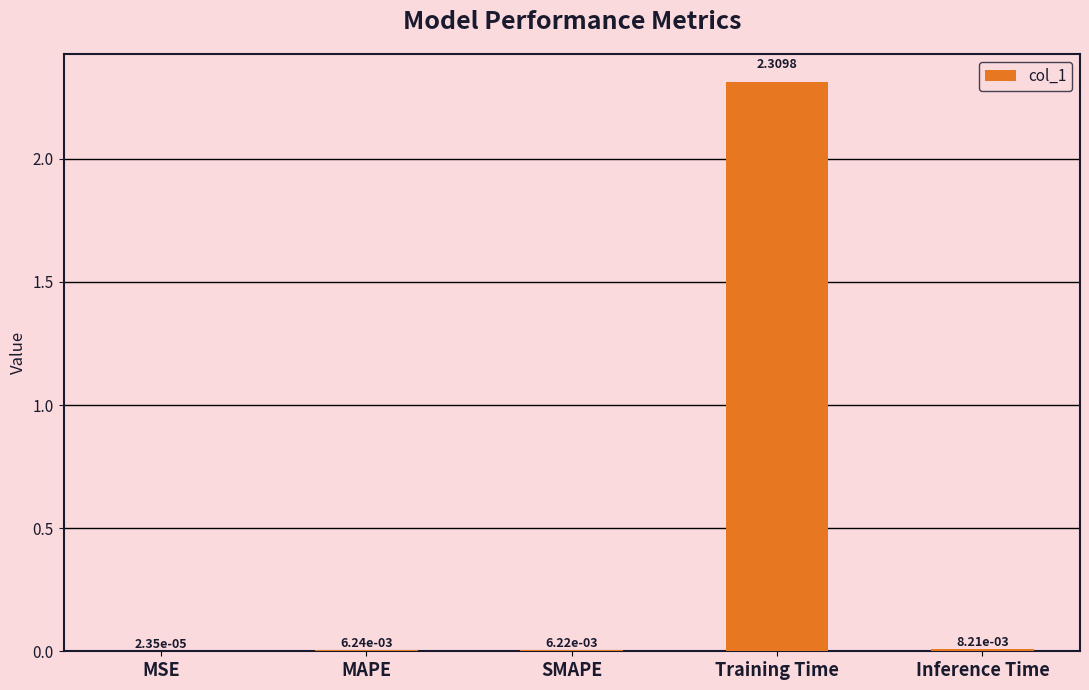

Between Training Time and MSE, which is larger?

Training Time